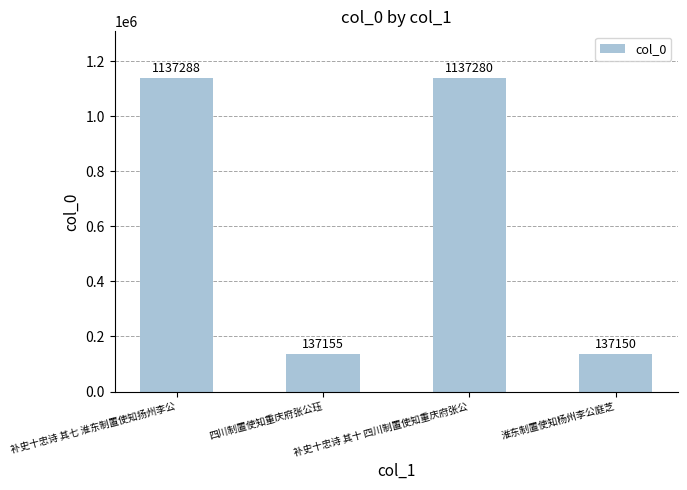

How many series are shown in this chart?

1